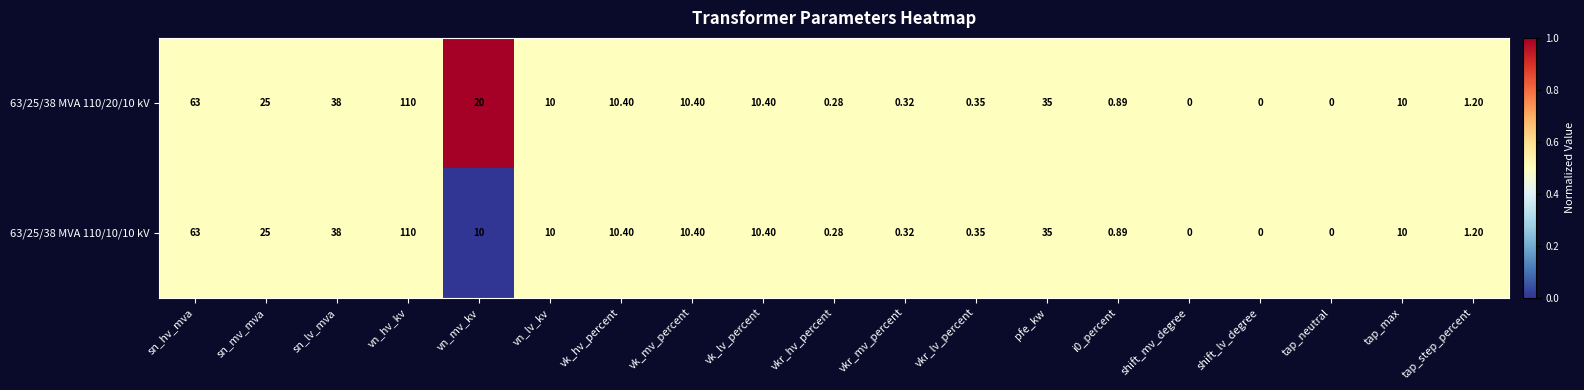

Is the value of 63/25/38 MVA 110/20/10 kV at vk_mv_percent greater than the value of 63/25/38 MVA 110/10/10 kV at pfe_kw?

No